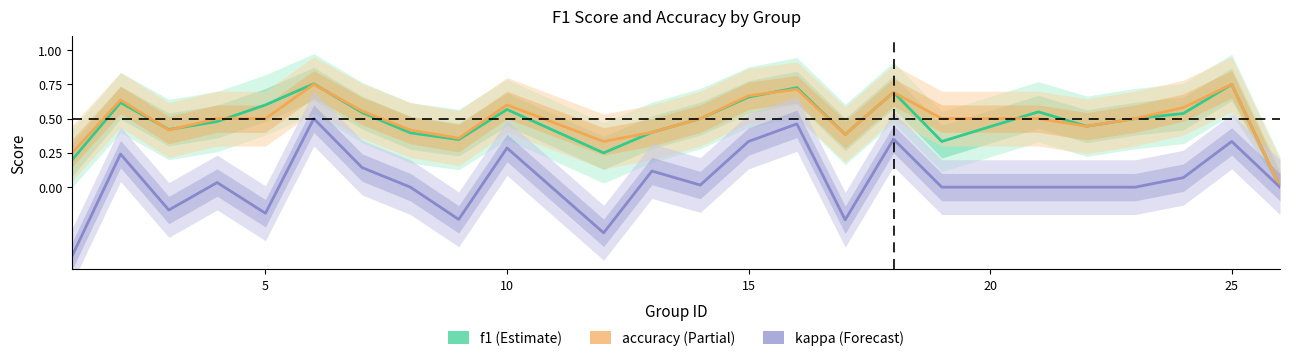

What is the difference between the maximum and minimum values in the kappa series?

1.0